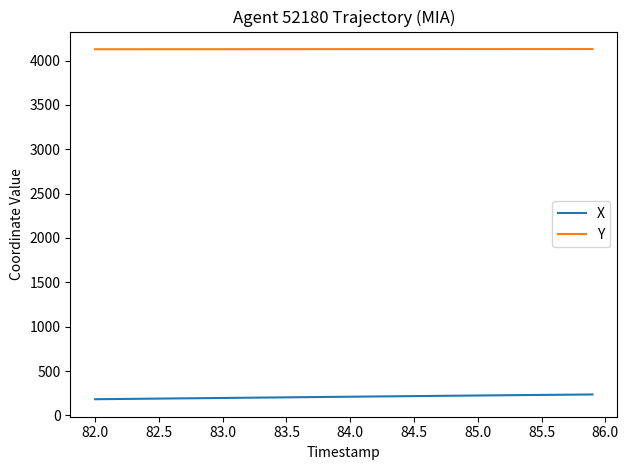

Rank the series by their average value, from highest to lowest.

Y, X